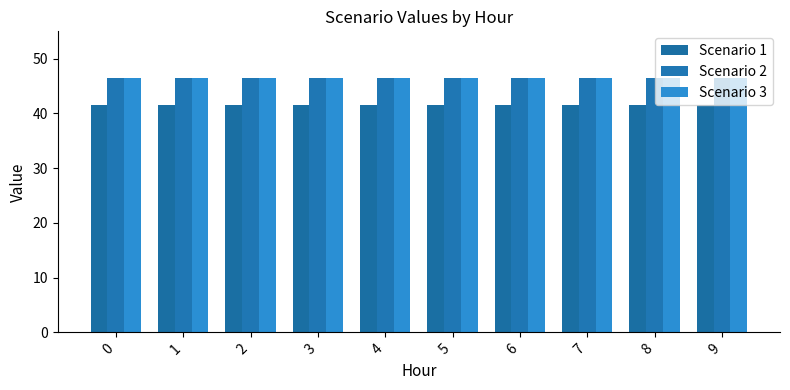

What is the difference between the highest and lowest values at 0?

5.0